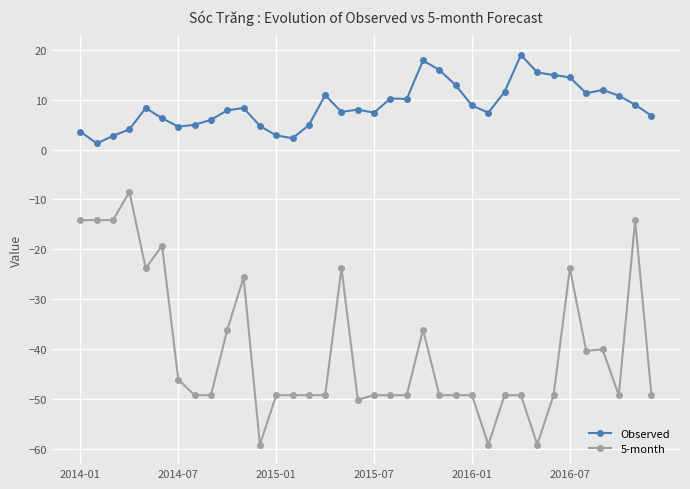

What is the value of the Observed point at the 16th from the left?

10.9